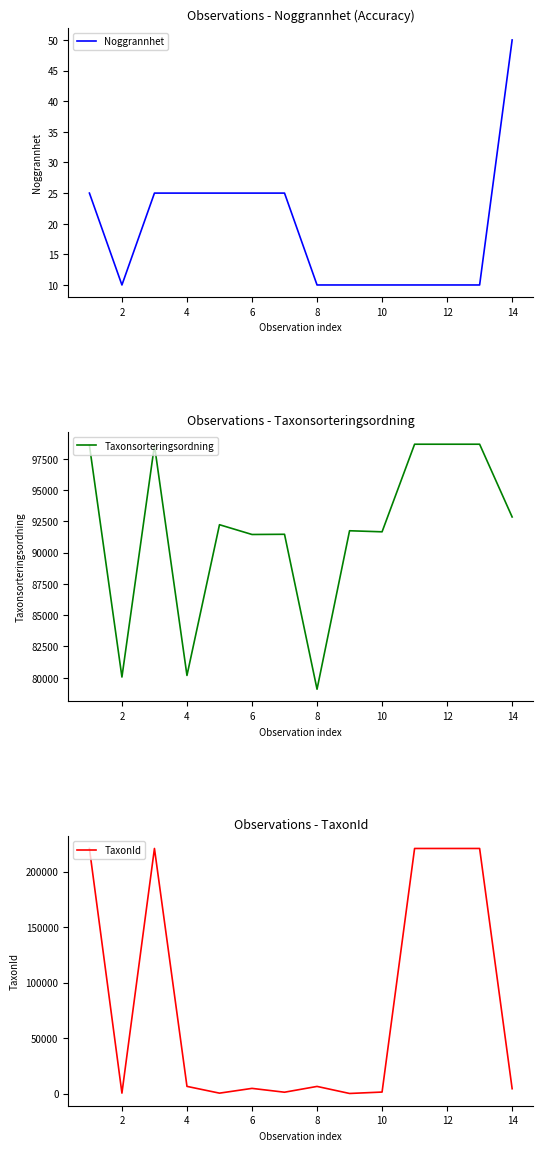

What is the sum of all Taxonsorteringsordning values?

1283851